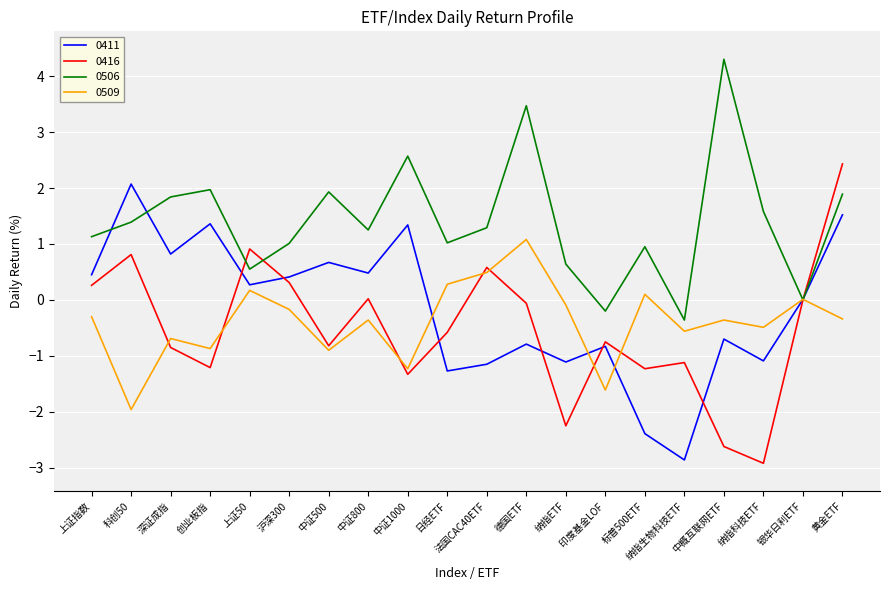

What is the total value across all series at 日经ETF?

-0.5